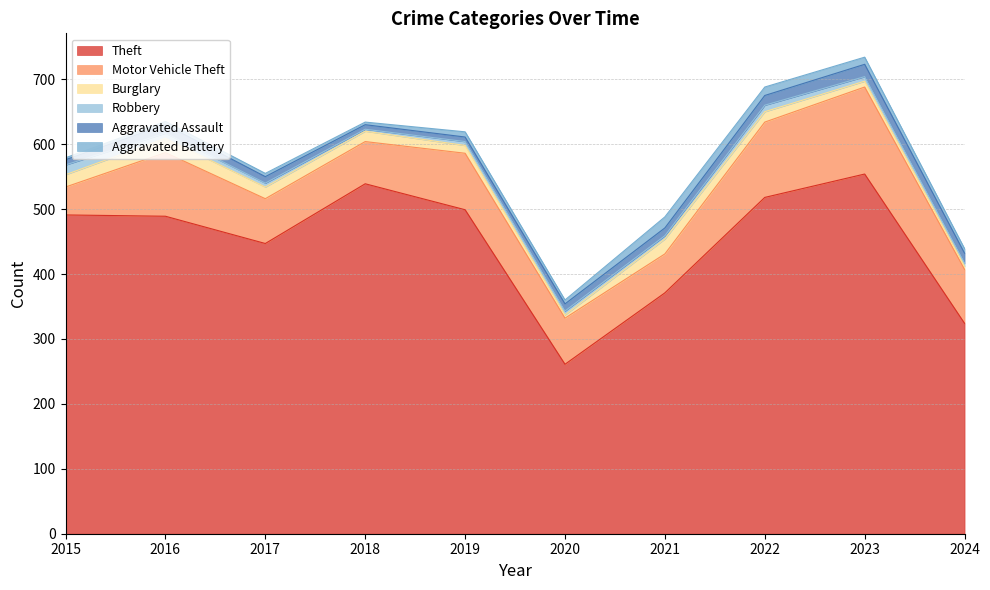

Between 2019 and 2024, which series saw the biggest shift?

Theft